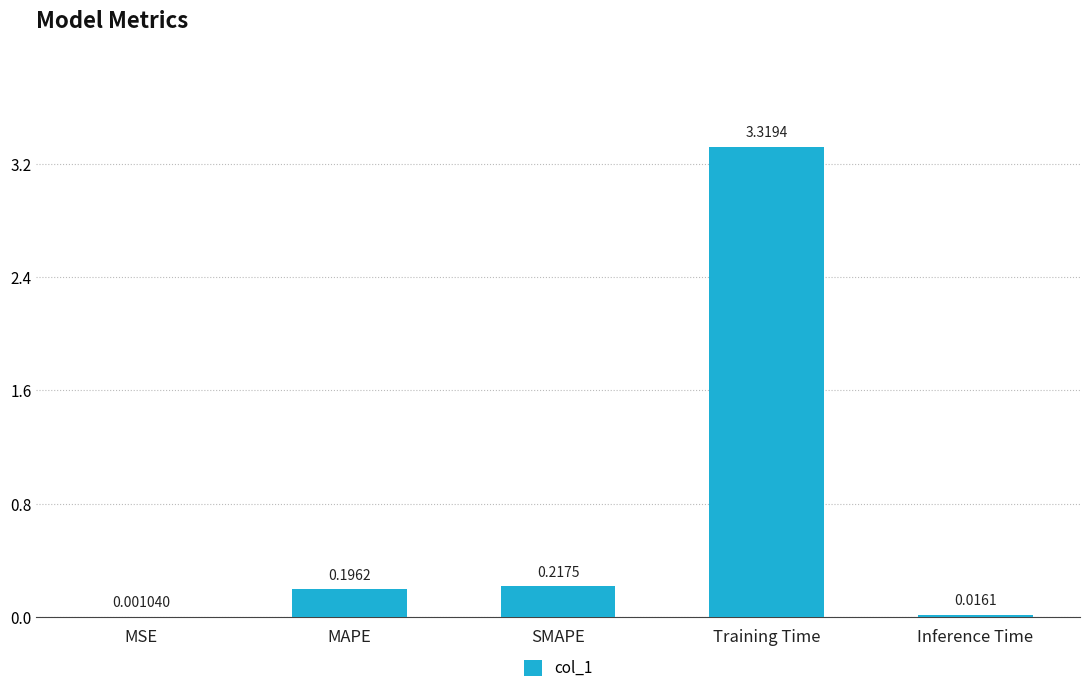

What is the sum of all values?

3.8